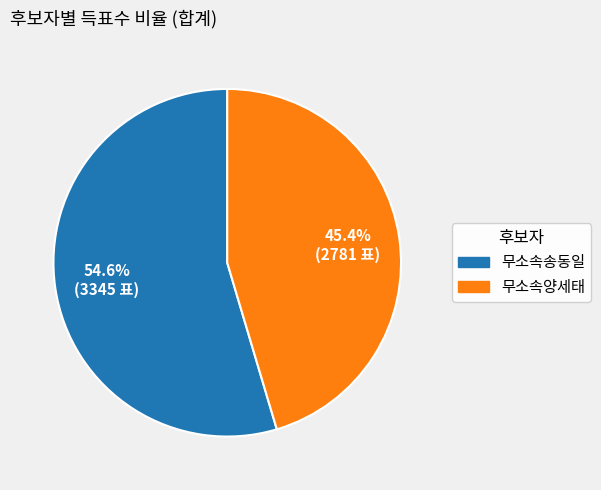

Count the number of slices in the pie.

2